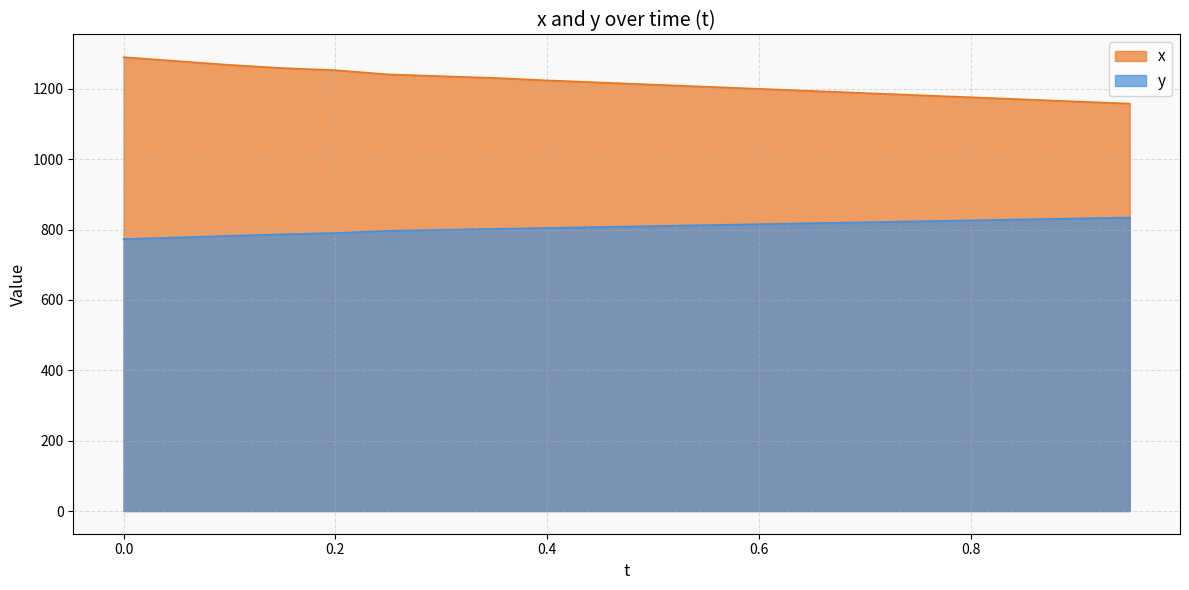

Reading left to right, transcribe all the data shown in this chart.

x: 0.0=1290.0	0.05=1279.0	0.1=1268.0	0.15=1259.0	0.2=1253.0	0.25=1241.0	0.3=1236.0	0.35=1231.0	0.4=1224.0	0.45=1218.0	0.5=1212.0	0.55=1206.0	0.6=1200.0	0.65=1194.0	0.7=1188.0	0.75=1182.0	0.8=1176.0	0.85=1170.0	0.9=1164.0	0.95=1158.0
y: 0.0=773.1	0.05=777.6	0.1=782.1	0.15=786.6	0.2=790.2	0.25=796.5	0.3=799.2	0.35=801.9	0.4=804.6	0.45=807.3	0.5=810.0	0.55=812.7	0.6=815.4	0.65=818.1	0.7=820.8	0.75=823.5	0.8=826.2	0.85=828.9	0.9=831.6	0.95=834.3